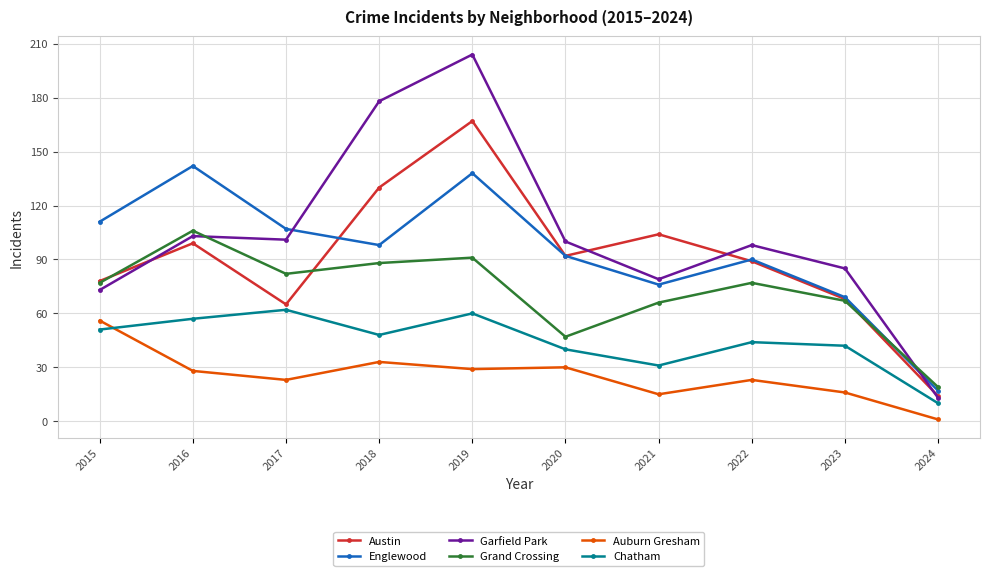

Is the value of Garfield Park at 2015 greater than the value of Chatham at 2020?

Yes